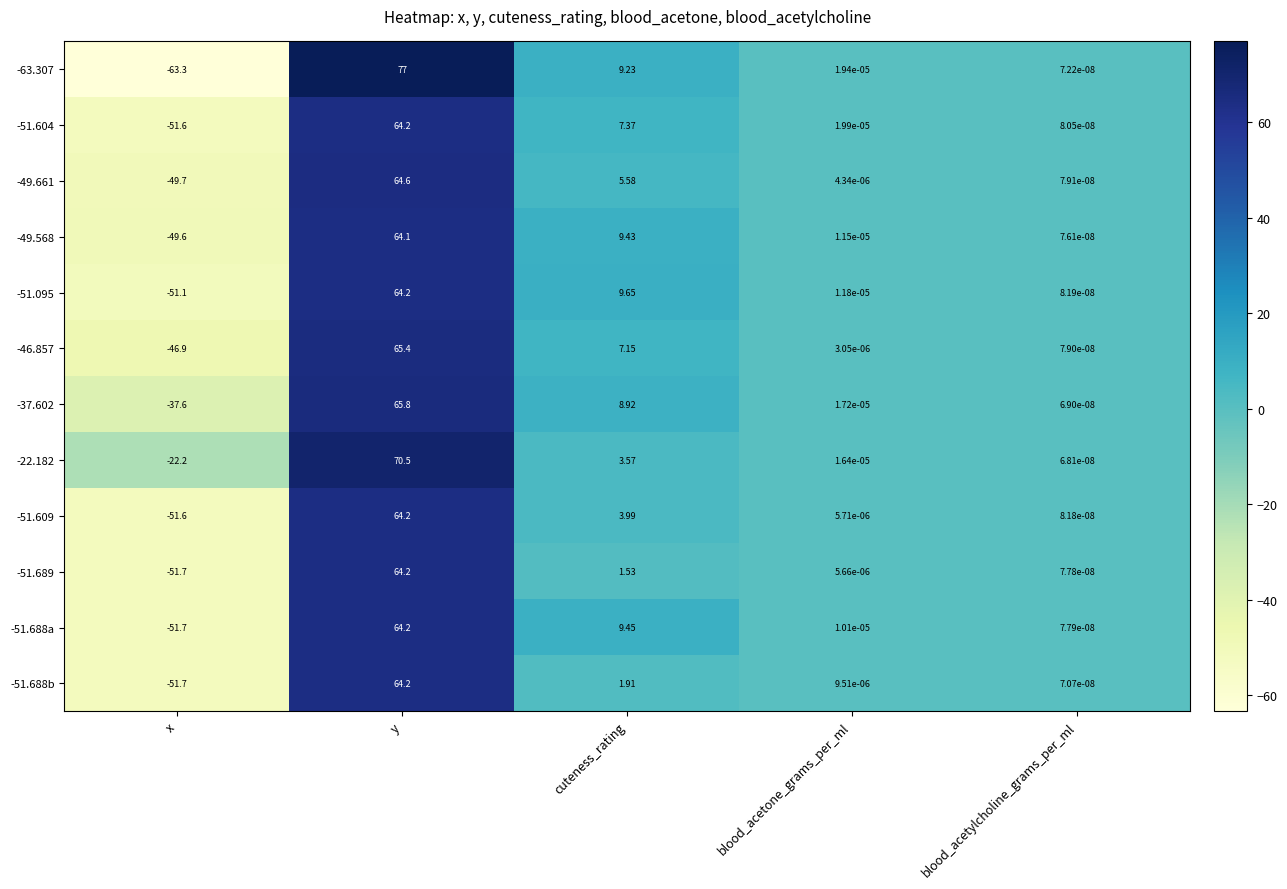

Rank the series at cuteness_rating from lowest to highest value.

-51.689, -51.688b, -22.182, -51.609, -49.661, -46.857, -51.604, -37.602, -63.307, -49.568, -51.688a, -51.095